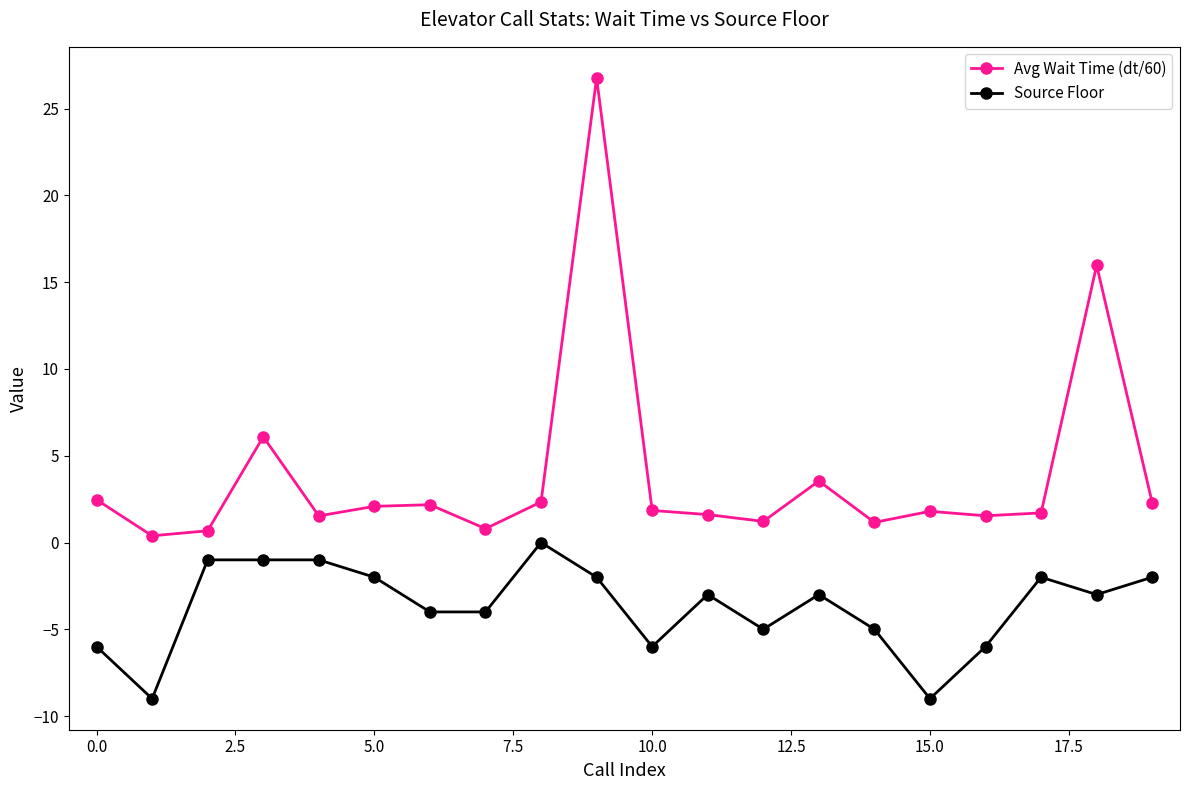

True or false: Avg Wait Time (dt/60) and Source Floor cross at least once.

False